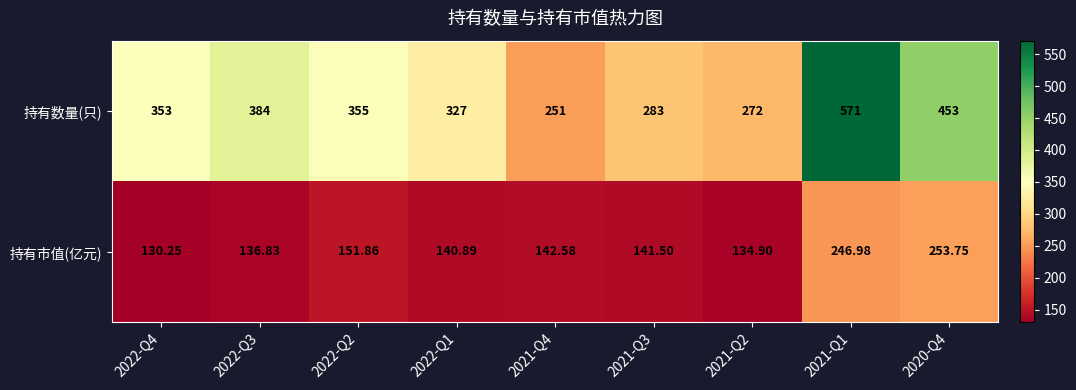

How many data points does each series have?

9